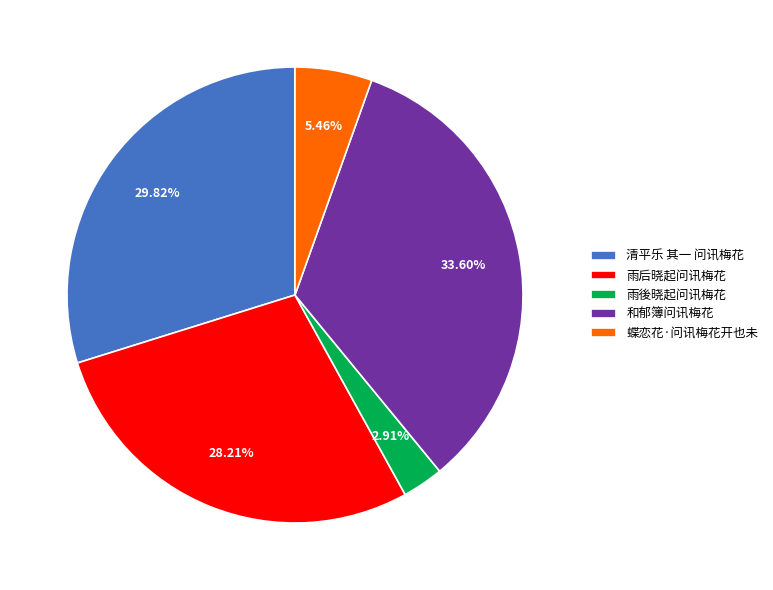

Is the sum of 和郁簿问讯梅花 and 雨后晓起问讯梅花 greater than half?

Yes